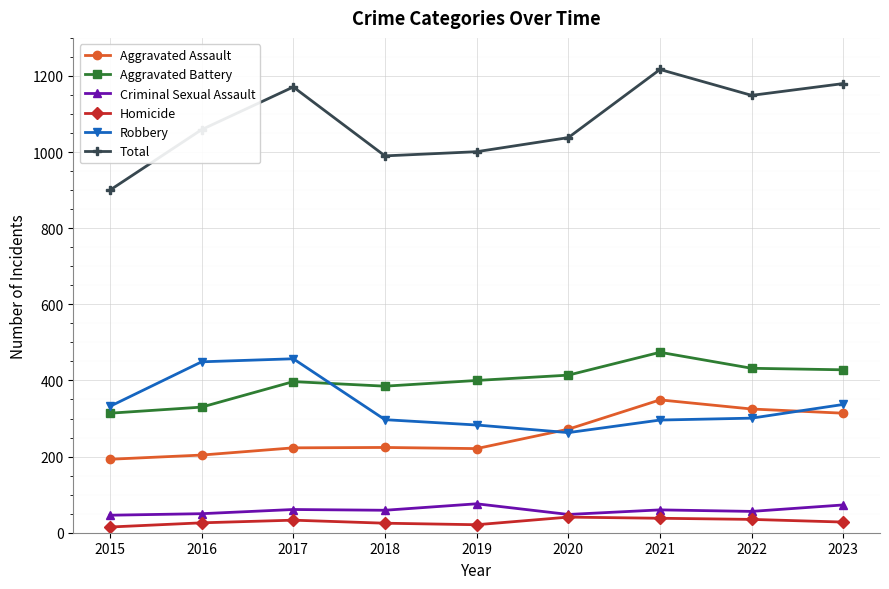

The Aggravated Battery series shows 400 at 2019. True or false?

True